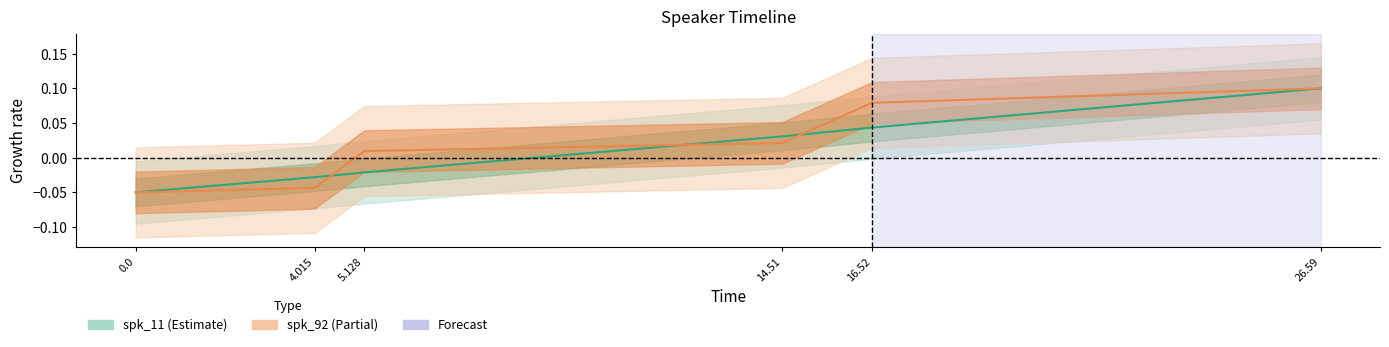

At which category is the sum across all series the highest?

26.59